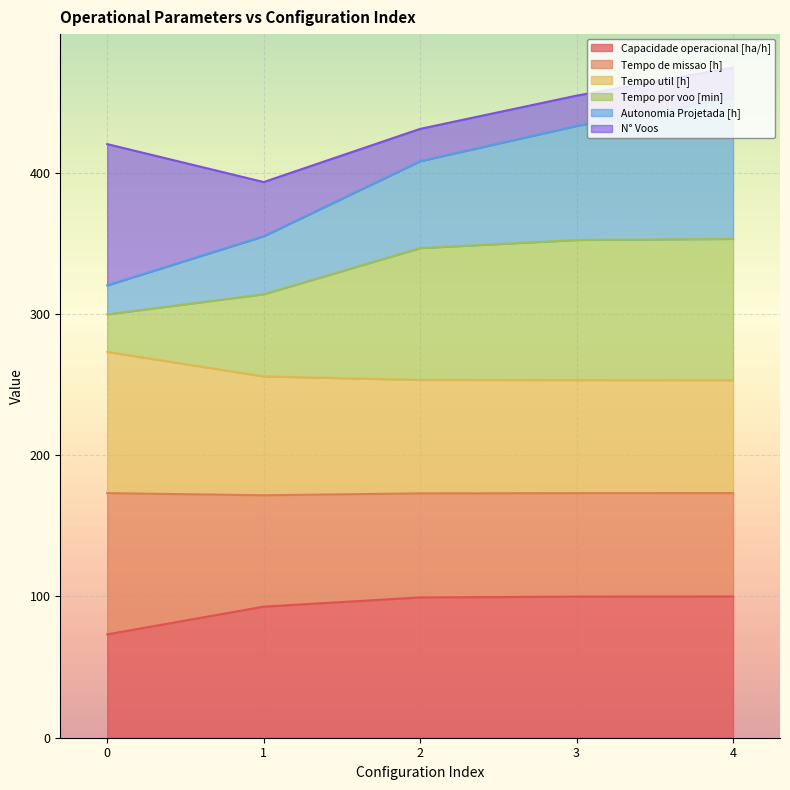

What is the maximum value for Capacidade operacional [ha/h]?

100.0